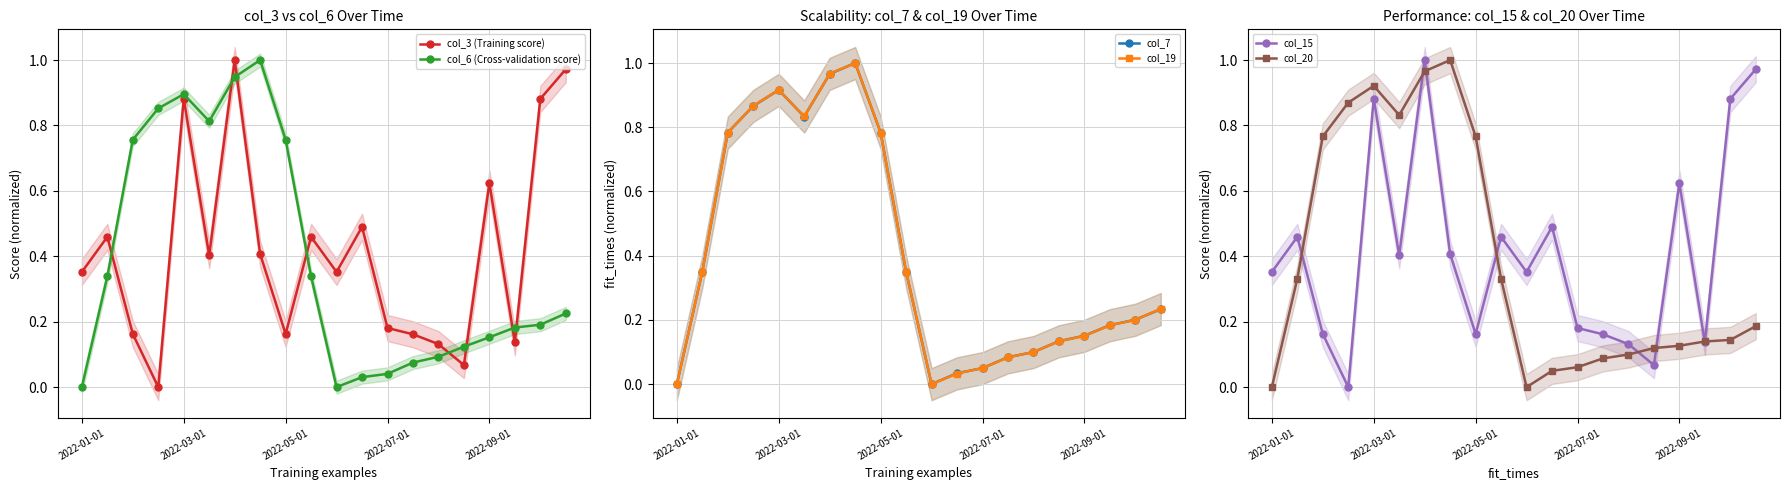

True or false: col_15 has more than 2 interior local peaks.

True